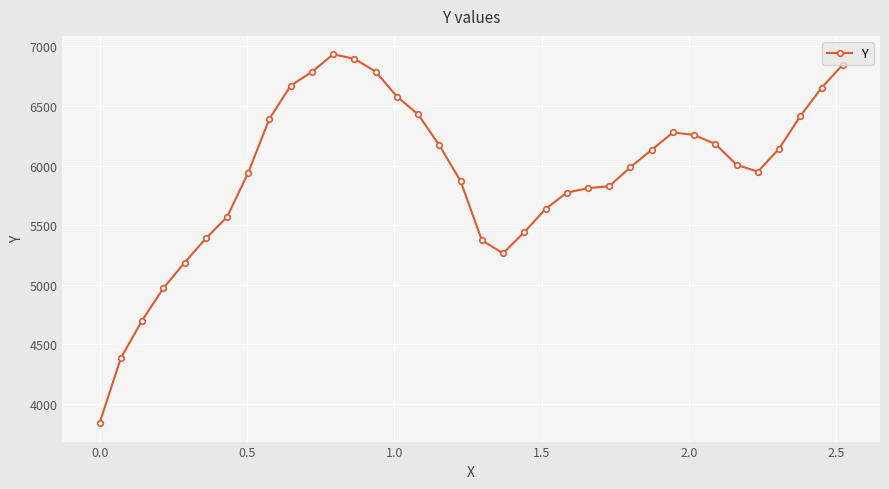

What is the value of the 18th point from the left?

5869.8